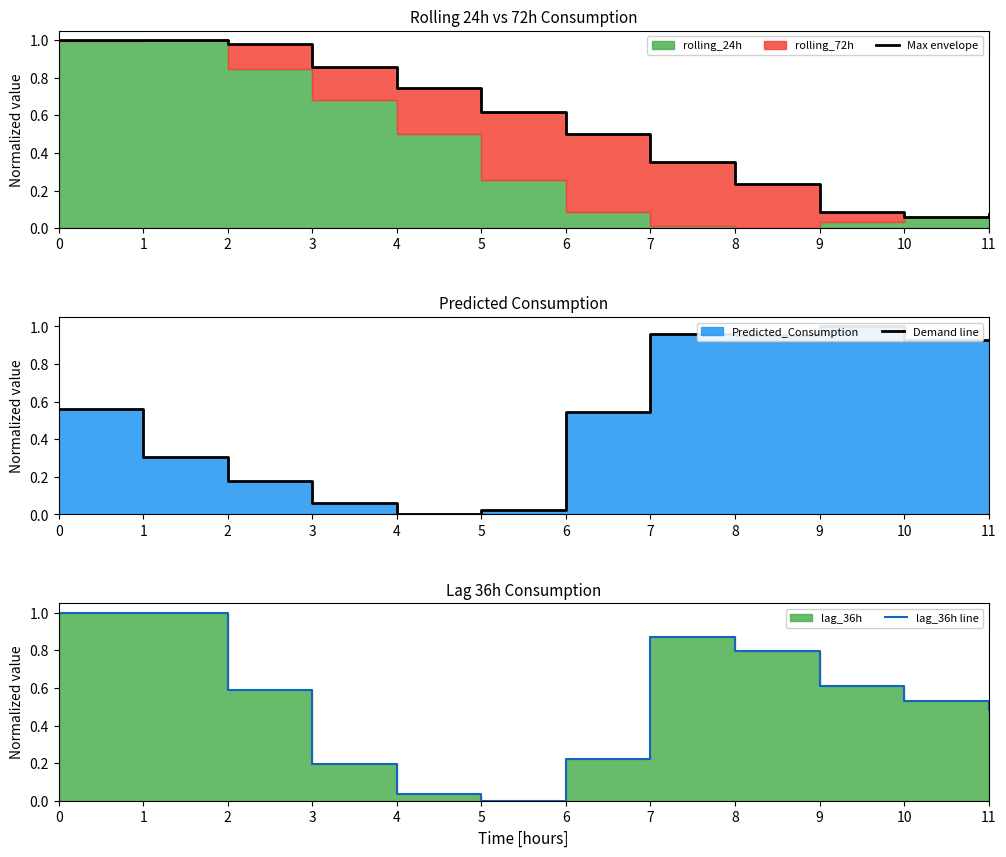

Reading left to right, list all the values displayed in this chart.

Max envelope: 0=1.0	1=1.0	2=1.0	3=0.9	4=0.7	5=0.6	6=0.5	7=0.4	8=0.2	9=0.1	10=0.1	11=0.1
Demand line: 0=0.6	1=0.3	2=0.2	3=0.1	4=0.0	5=0.0	6=0.5	7=1.0	8=1.0	9=1.0	10=0.9	11=0.9
lag_36h line: 0=1.0	1=1.0	2=0.6	3=0.2	4=0.0	5=0.0	6=0.2	7=0.9	8=0.8	9=0.6	10=0.5	11=0.5